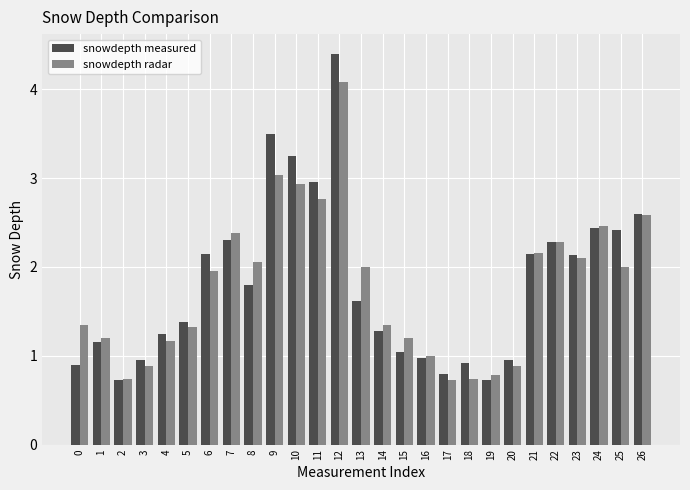

At 25, list the series in order from largest to smallest.

snowdepth measured, snowdepth radar